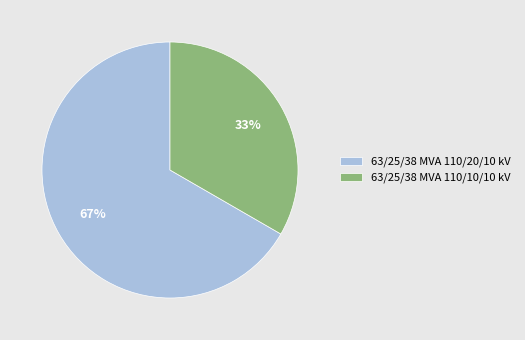

To the nearest percent, what is the combined percentage of 63/25/38 MVA 110/10/10 kV and 63/25/38 MVA 110/20/10 kV?

100%